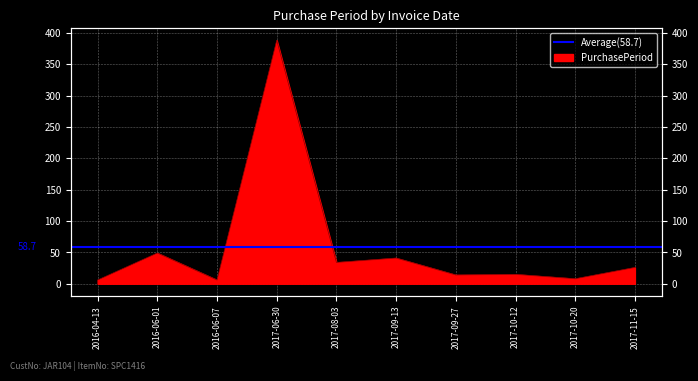

How many data points are less than 26?

5